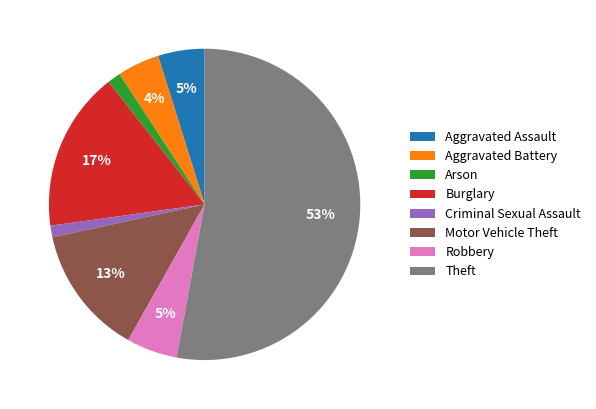

Which has a higher value, Motor Vehicle Theft or Criminal Sexual Assault?

Motor Vehicle Theft